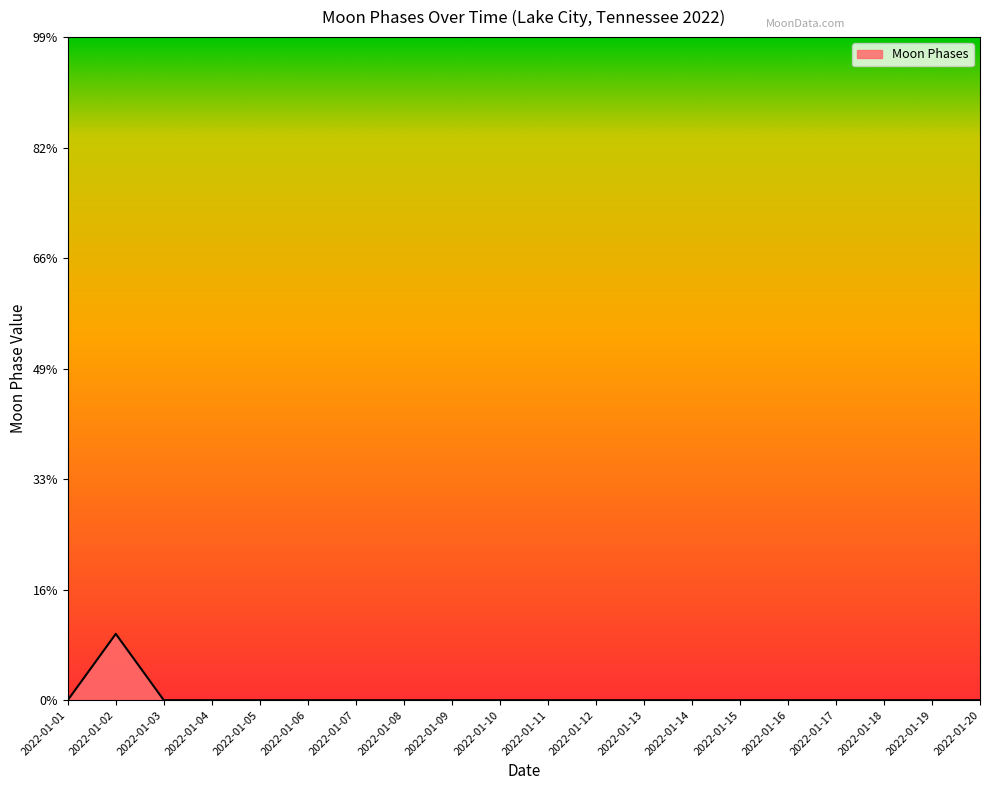

Where is the data nearest to the value 1?

2022-01-01